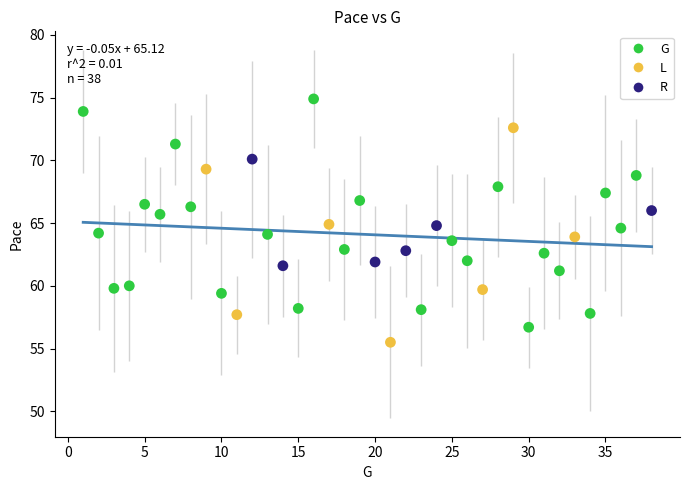

Which series reaches the maximum Y coordinate?

G